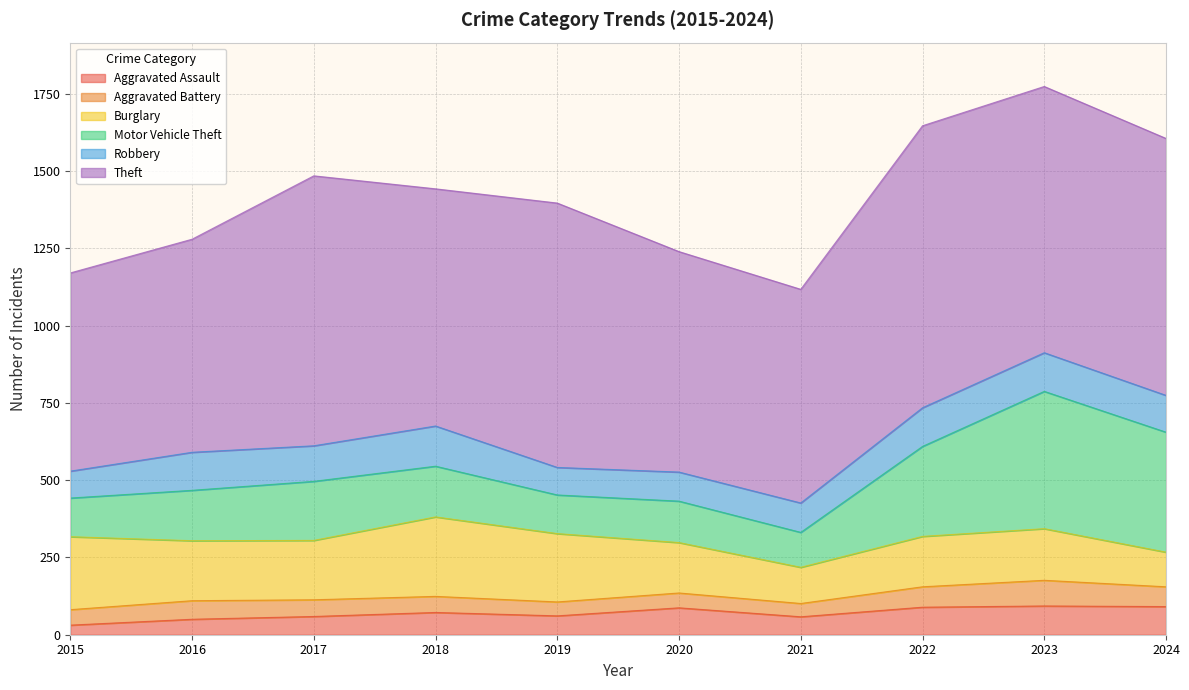

What are all the series names shown in the legend?

Aggravated Assault, Aggravated Battery, Burglary, Motor Vehicle Theft, Robbery, Theft